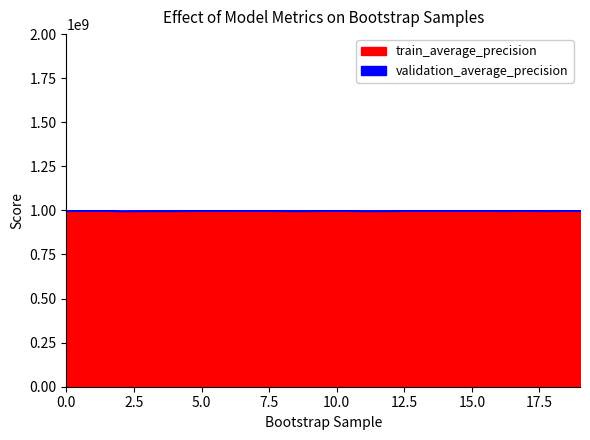

What is the sum of all train_average_precision values?

19956928910.8